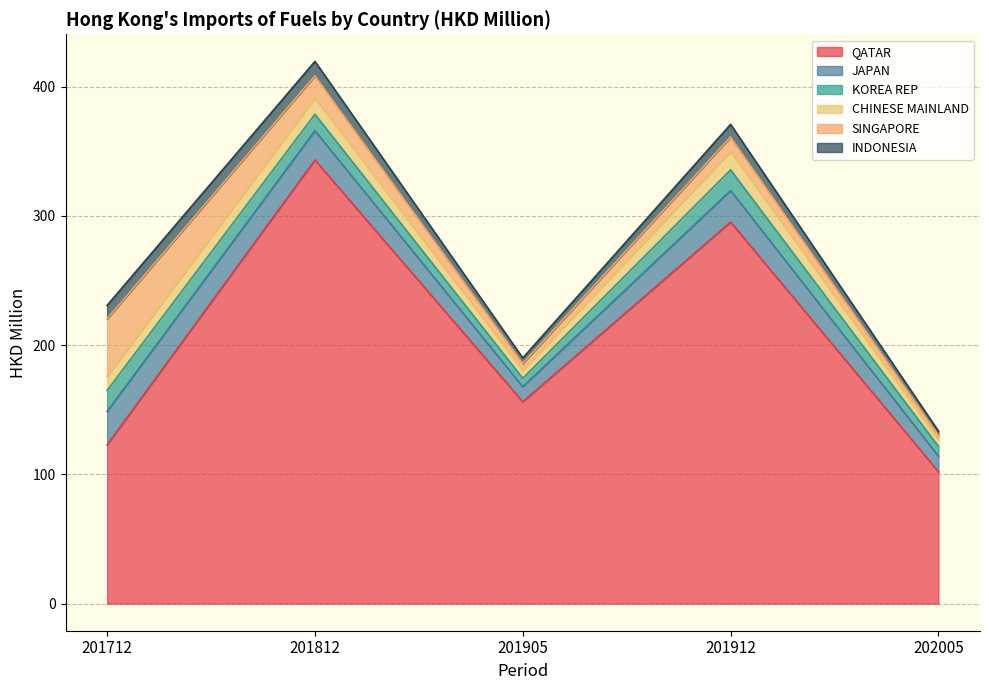

Reading left to right, extract all data points from this chart.

QATAR: 201712=122.9	201812=343.4	201905=156.2	201912=295.3	202005=102.1
JAPAN: 201712=25.8	201812=22.6	201905=11.7	201912=24.4	202005=12.0
KOREA REP: 201712=16.2	201812=12.7	201905=6.5	201912=16.0	202005=7.5
CHINESE MAINLAND: 201712=11.0	201812=12.6	201905=6.4	201912=14.2	202005=5.4
SINGAPORE: 201712=44.5	201812=17.3	201905=5.1	201912=11.2	202005=3.3
INDONESIA: 201712=10.4	201812=11.1	201905=4.3	201912=9.8	202005=3.2